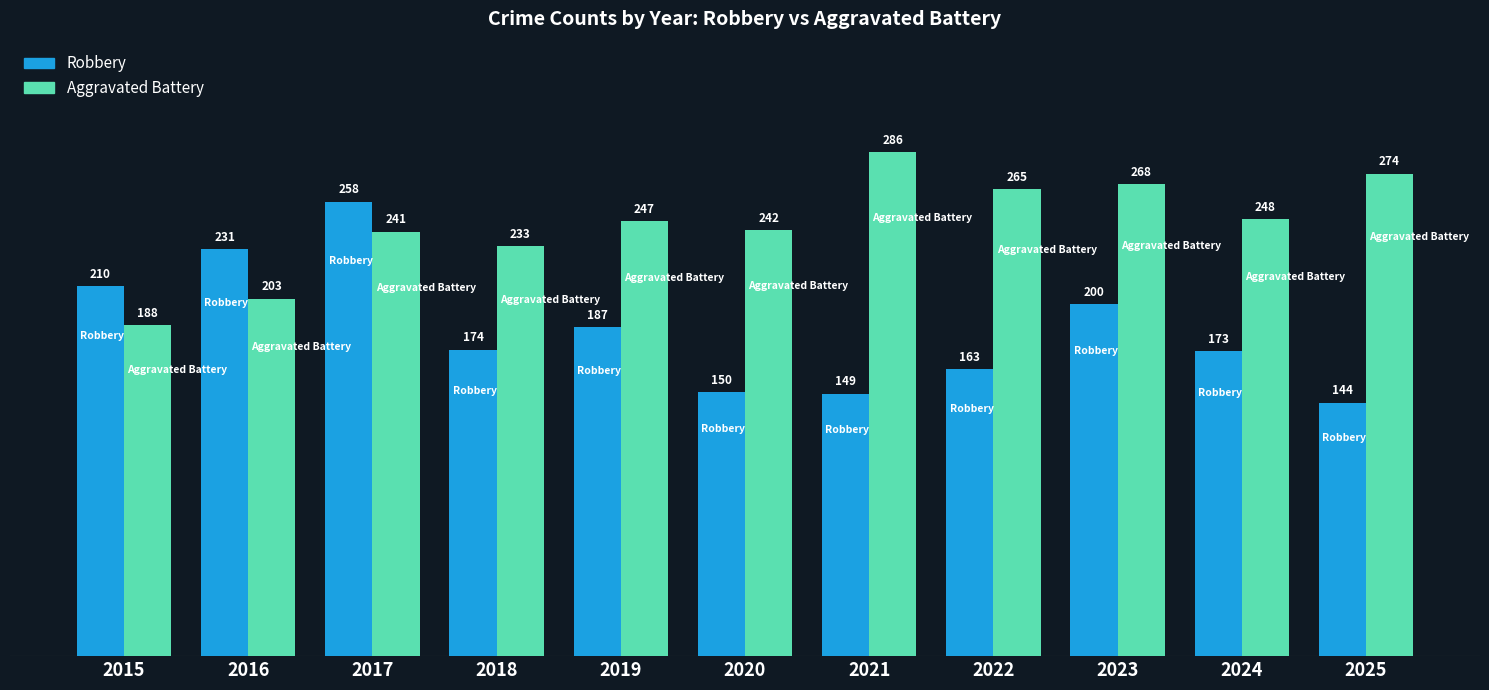

How many bars are there in total?

22